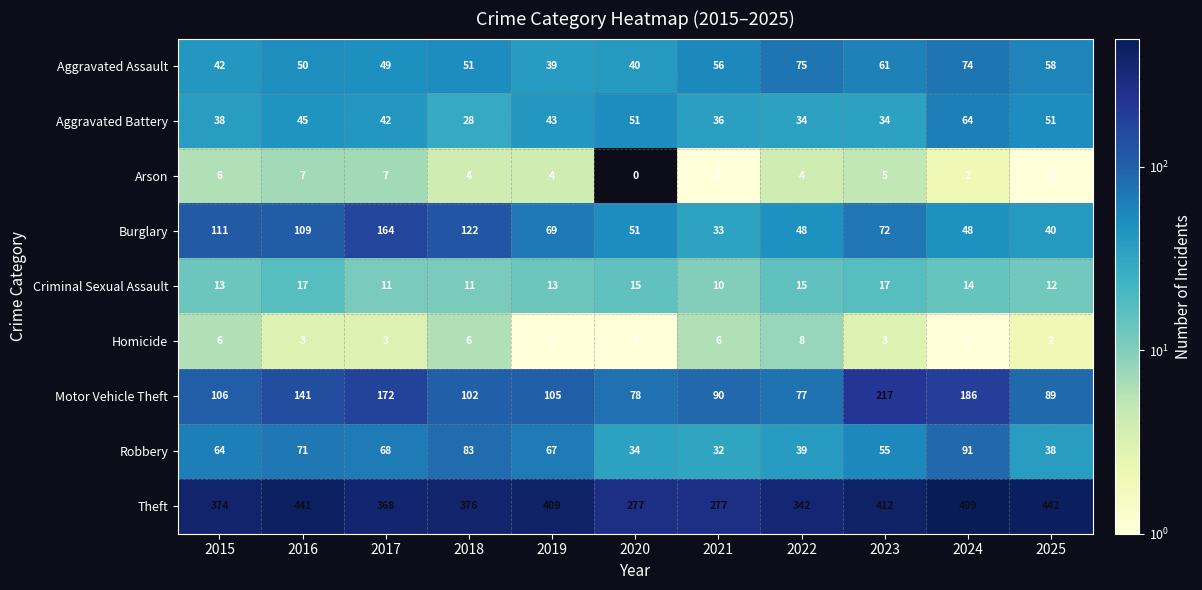

The value of Robbery at 2015 is 64. True or false?

True